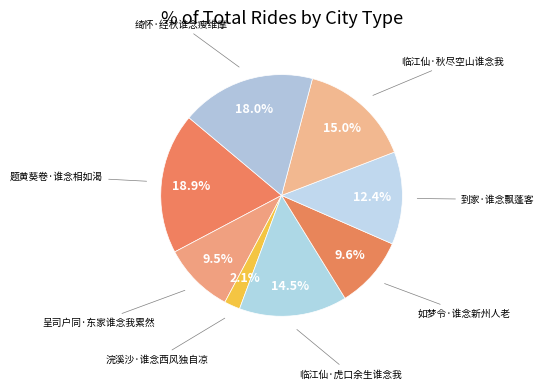

What is the smallest slice in the pie chart?

浣溪沙·谁念西风独自凉